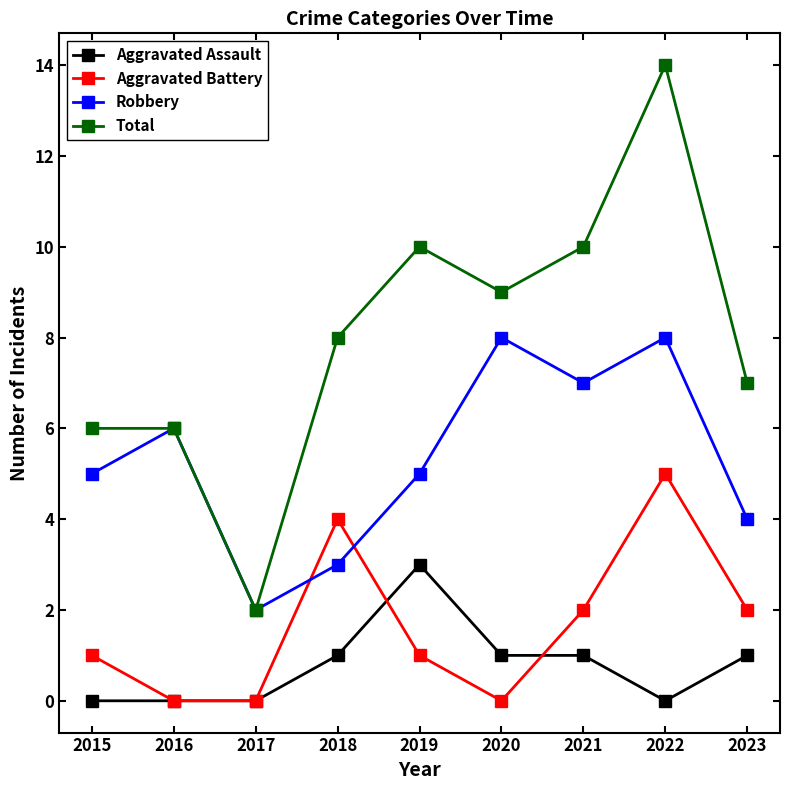

Is the value of Aggravated Assault at 2022 greater than the value of Robbery at 2019?

No